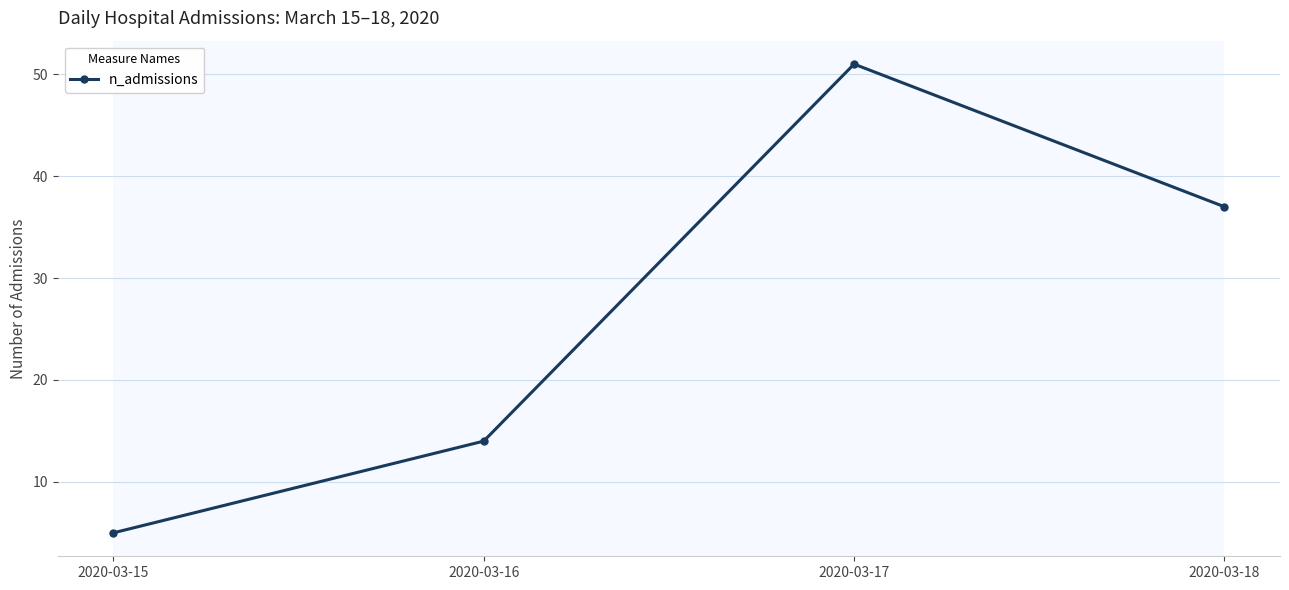

What is the ratio of the value at 2020-03-18 to the value at 2020-03-15?

7.4